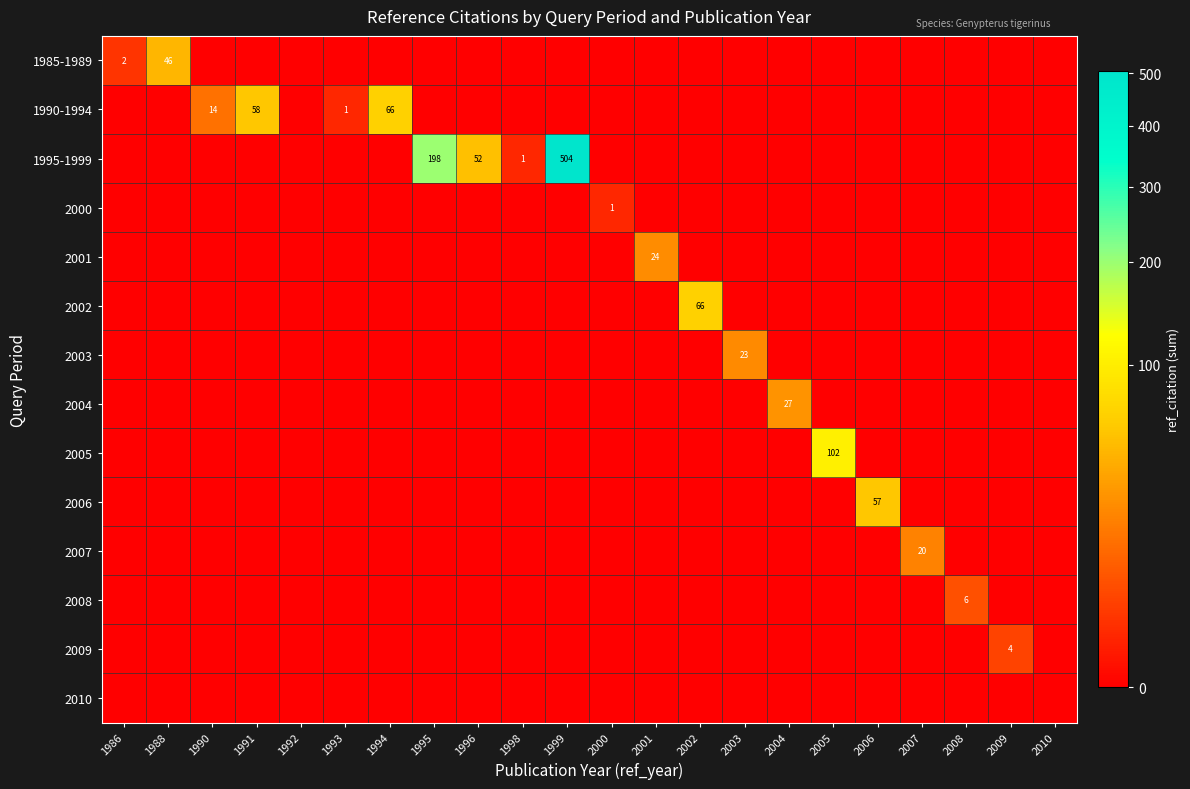

The 2003 series shows 23 at 2003. True or false?

True